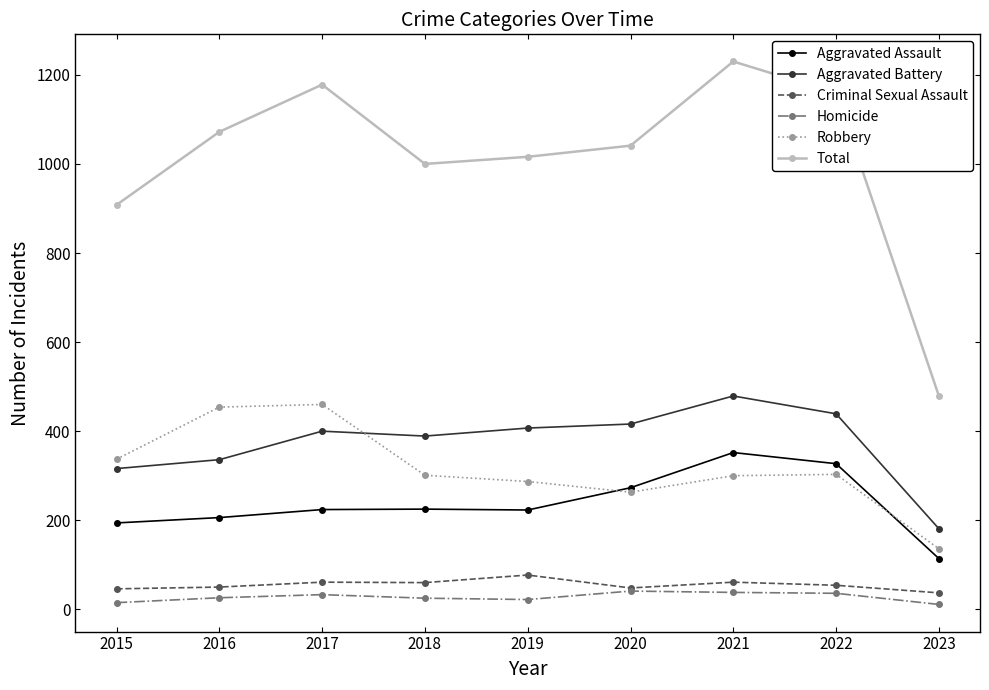

True or false: Robbery and Homicide cross at least once.

False